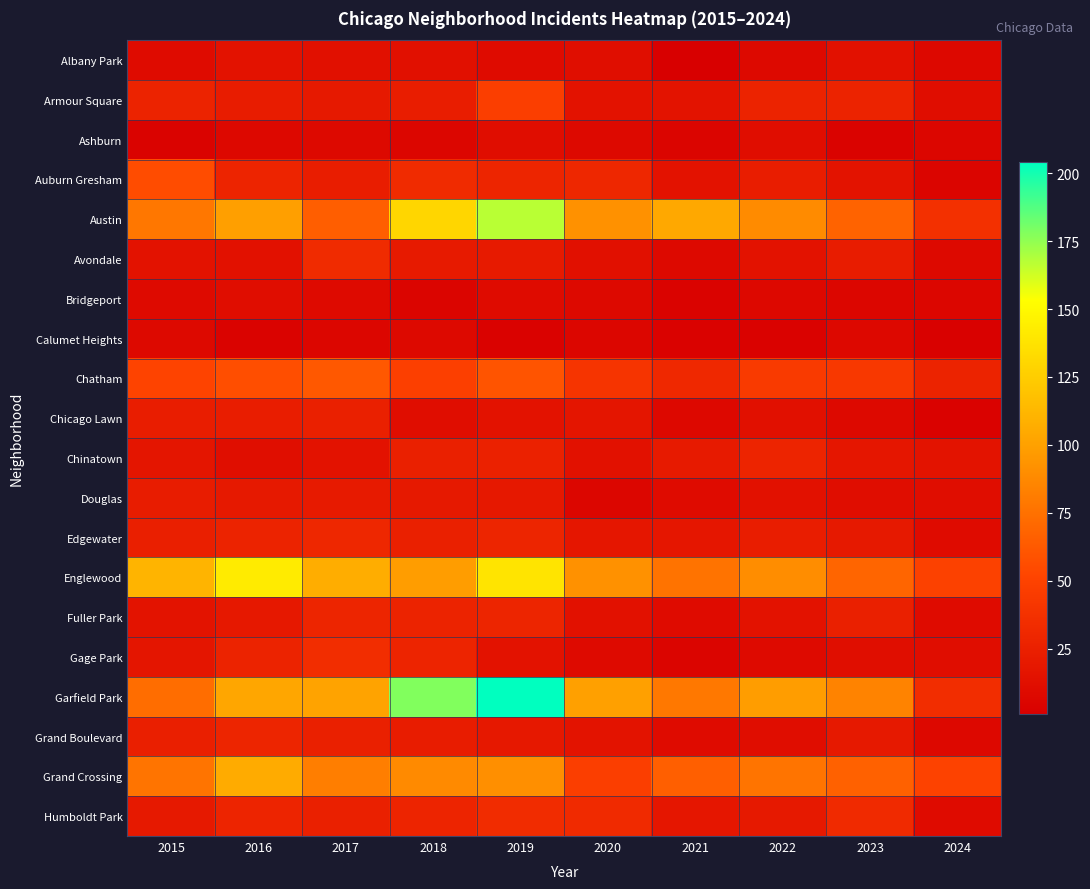

Reading left to right, extract all data points from this chart.

Albany Park: 2015=10	2016=15	2017=13	2018=13	2019=10	2020=12	2021=1	2022=8	2023=14	2024=7
Armour Square: 2015=27	2016=22	2017=20	2018=23	2019=47	2020=15	2021=16	2022=27	2023=27	2024=11
Ashburn: 2015=4	2016=7	2017=8	2018=6	2019=11	2020=8	2021=5	2022=11	2023=4	2024=6
Auburn Gresham: 2015=56	2016=28	2017=23	2018=33	2019=29	2020=30	2021=15	2022=23	2023=16	2024=5
Austin: 2015=78	2016=99	2017=65	2018=130	2019=167	2020=92	2021=104	2022=89	2023=68	2024=37
Avondale: 2015=15	2016=14	2017=33	2018=21	2019=21	2020=13	2021=8	2022=15	2023=22	2024=8
Bridgeport: 2015=9	2016=11	2017=9	2018=5	2019=10	2020=8	2021=4	2022=7	2023=6	2024=6
Calumet Heights: 2015=8	2016=4	2017=6	2018=8	2019=3	2020=6	2021=3	2022=3	2023=7	2024=2
Chatham: 2015=51	2016=57	2017=62	2018=48	2019=60	2020=40	2021=31	2022=44	2023=43	2024=27
Chicago Lawn: 2015=23	2016=23	2017=25	2018=11	2019=15	2020=17	2021=7	2022=13	2023=8	2024=3
Chinatown: 2015=17	2016=12	2017=15	2018=25	2019=26	2020=14	2021=21	2022=28	2023=18	2024=16
Douglas: 2015=22	2016=20	2017=21	2018=20	2019=19	2020=6	2021=10	2022=14	2023=11	2024=11
Edgewater: 2015=24	2016=27	2017=30	2018=25	2019=29	2020=18	2021=18	2022=23	2023=20	2024=10
Englewood: 2015=111	2016=142	2017=107	2018=98	2019=138	2020=92	2021=76	2022=90	2023=69	2024=49
Fuller Park: 2015=16	2016=19	2017=29	2018=27	2019=29	2020=14	2021=10	2022=15	2023=25	2024=10
Gage Park: 2015=17	2016=27	2017=35	2018=28	2019=15	2020=9	2021=5	2022=9	2023=12	2024=11
Garfield Park: 2015=73	2016=103	2017=101	2018=178	2019=204	2020=100	2021=79	2022=98	2023=85	2024=35
Grand Boulevard: 2015=24	2016=29	2017=25	2018=22	2019=19	2020=16	2021=10	2022=11	2023=20	2024=7
Grand Crossing: 2015=77	2016=106	2017=82	2018=88	2019=91	2020=47	2021=66	2022=77	2023=67	2024=50
Humboldt Park: 2015=20	2016=28	2017=25	2018=28	2019=34	2020=32	2021=18	2022=20	2023=32	2024=10